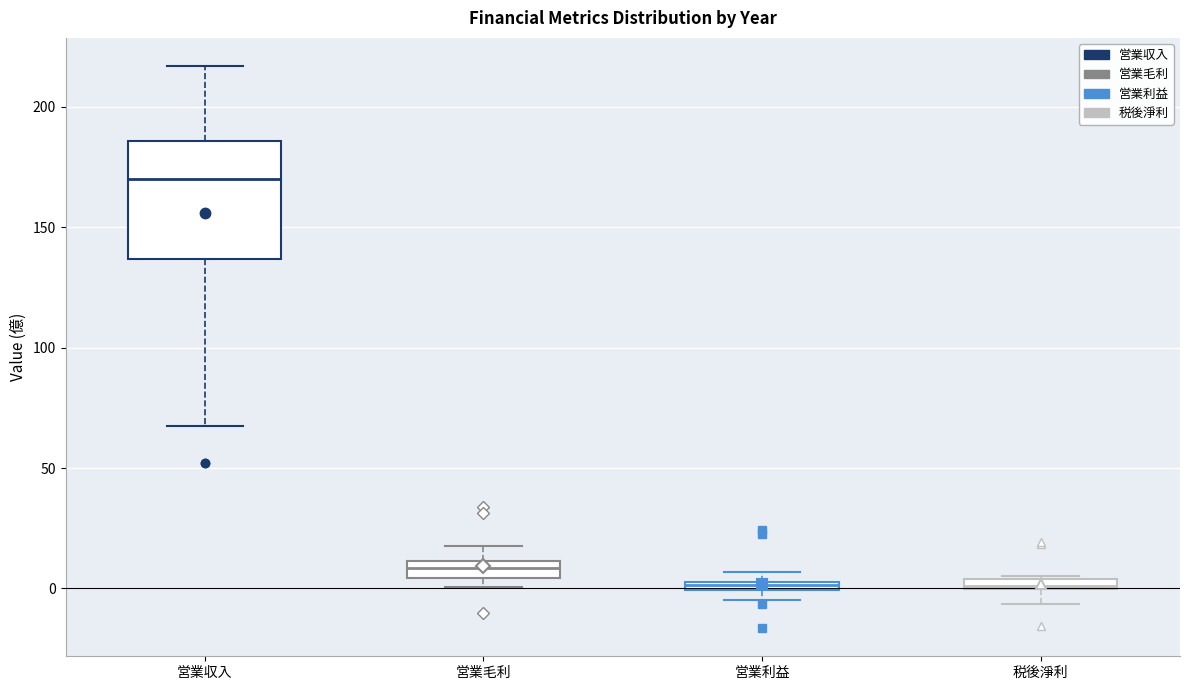

Where is the upper edge of the box for 営業毛利 on the y-axis? The values are not printed on the chart, so give them approximately, as read against the axis.

10